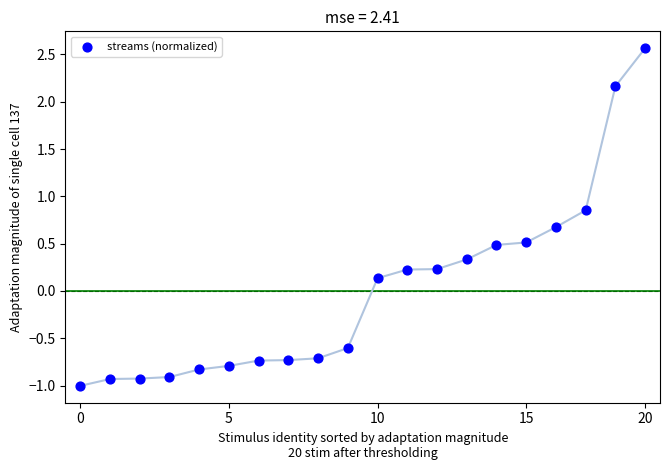

What is the range of Y values (max minus min)?

3.6